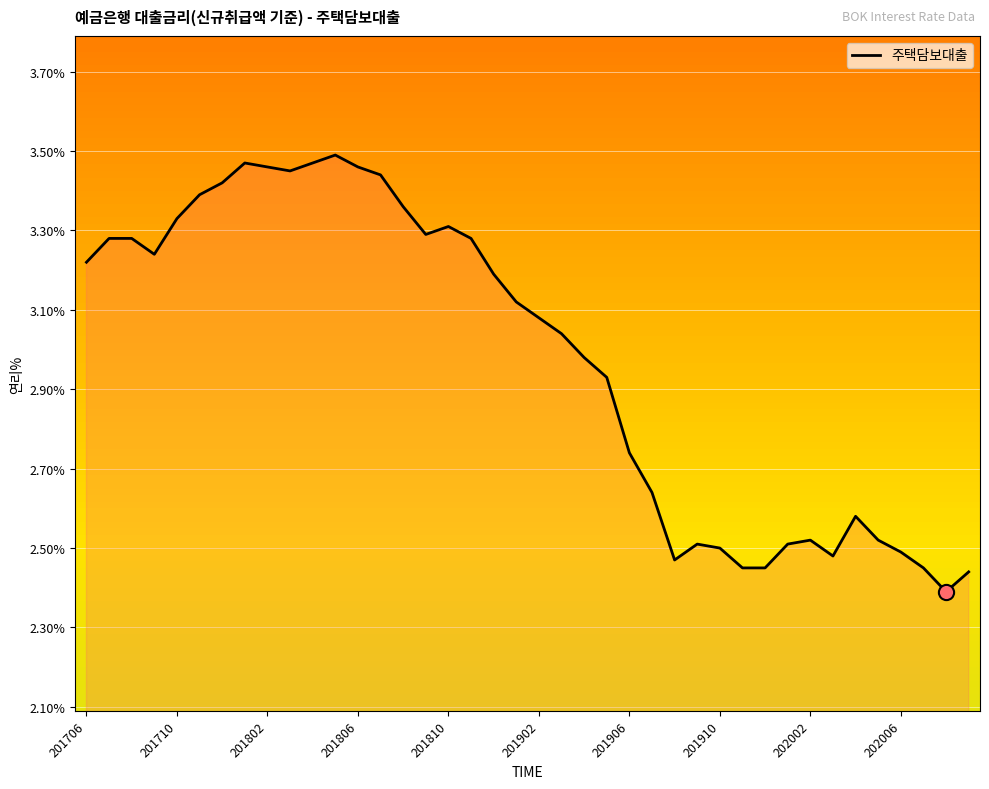

What is the difference between the maximum and minimum values?

1.1